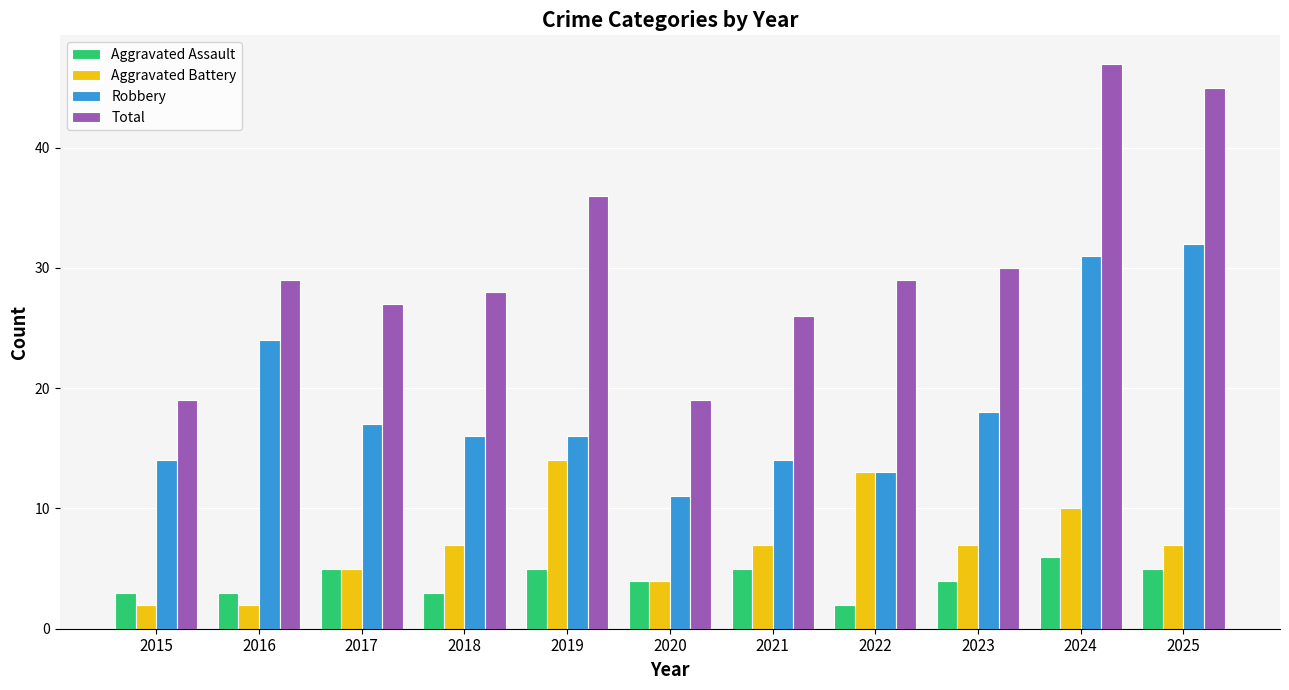

What is the difference between the highest and lowest values at 2016?

27